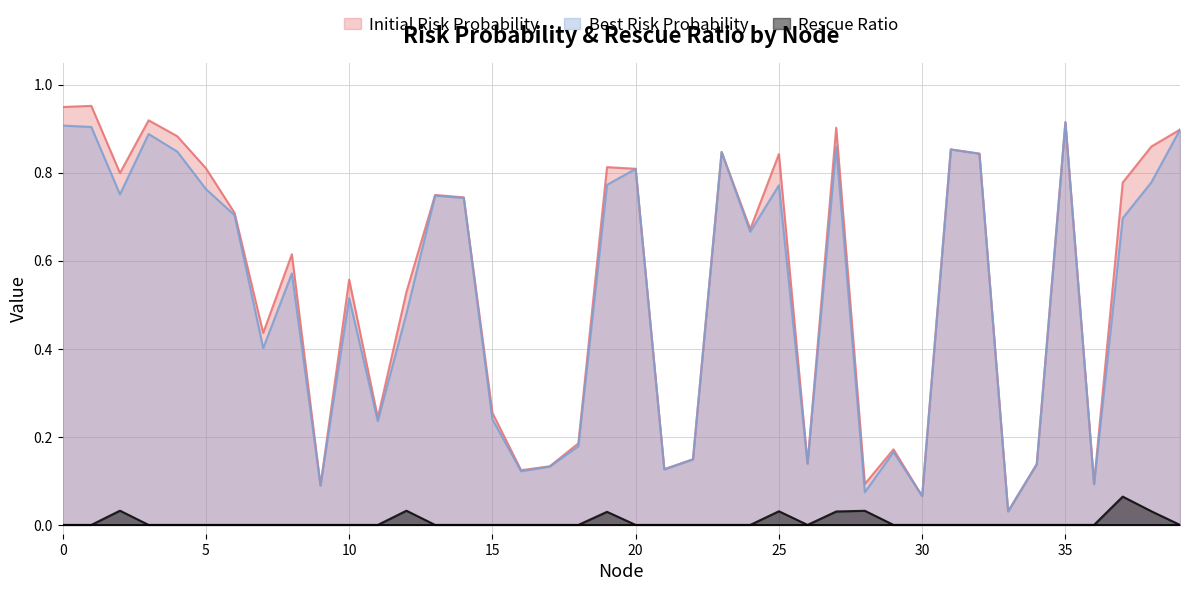

How many interior local valleys does the Rescue Ratio series have?

1